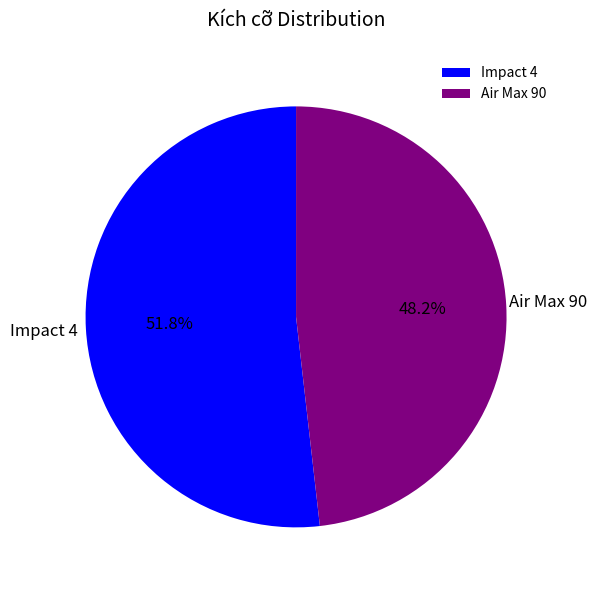

Approximately how many times larger is the value at Air Max 90 compared to Impact 4?

0.9